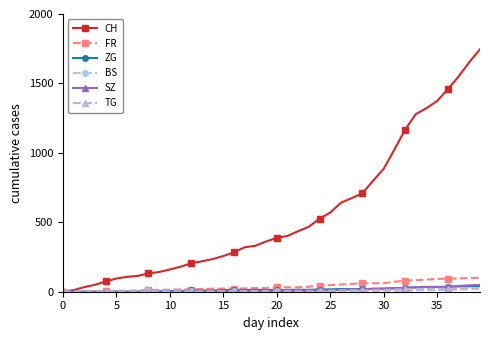

What is the greatest value displayed?

1746